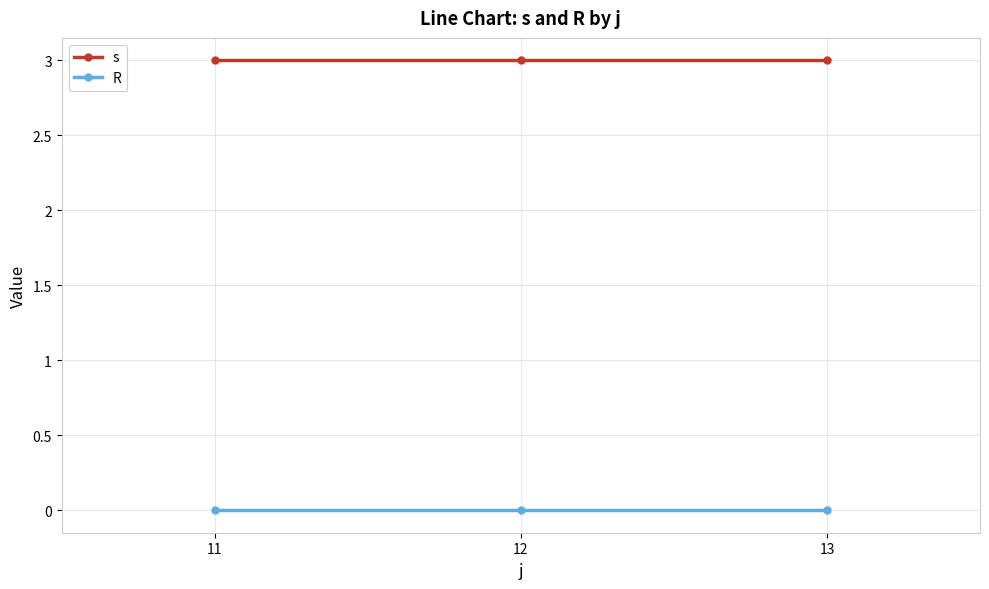

Reading left to right, what are all the values shown in this chart?

s: 3	3	3
R: 0	0	0